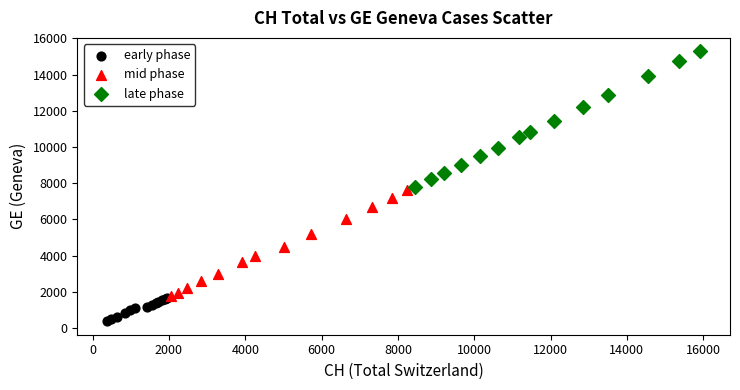

Which series has the largest Y range (max minus min)?

late phase